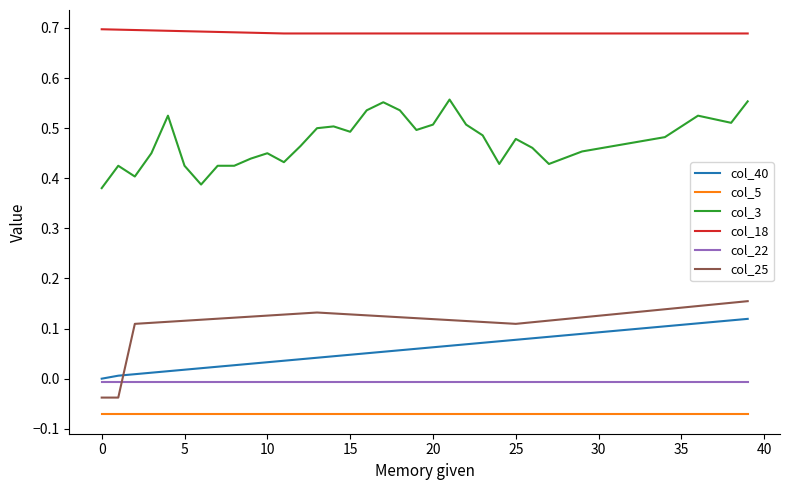

Which series has the largest total across all categories?

col_18